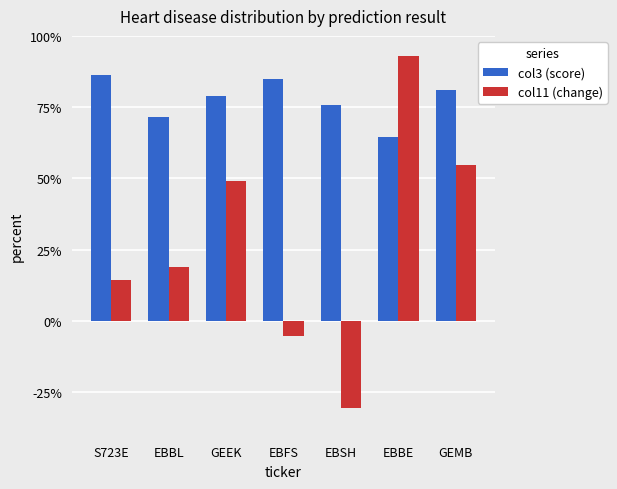

Is the value of col11 (change) at EBFS greater than the value of col3 (score) at EBFS?

No